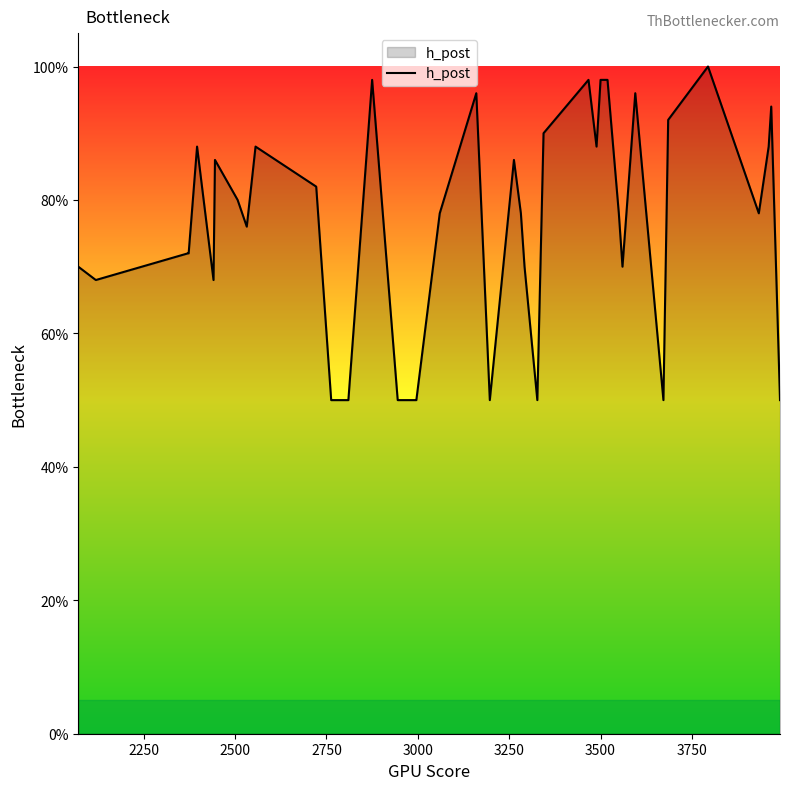

Is this an area chart (filled region under the line)?

Yes